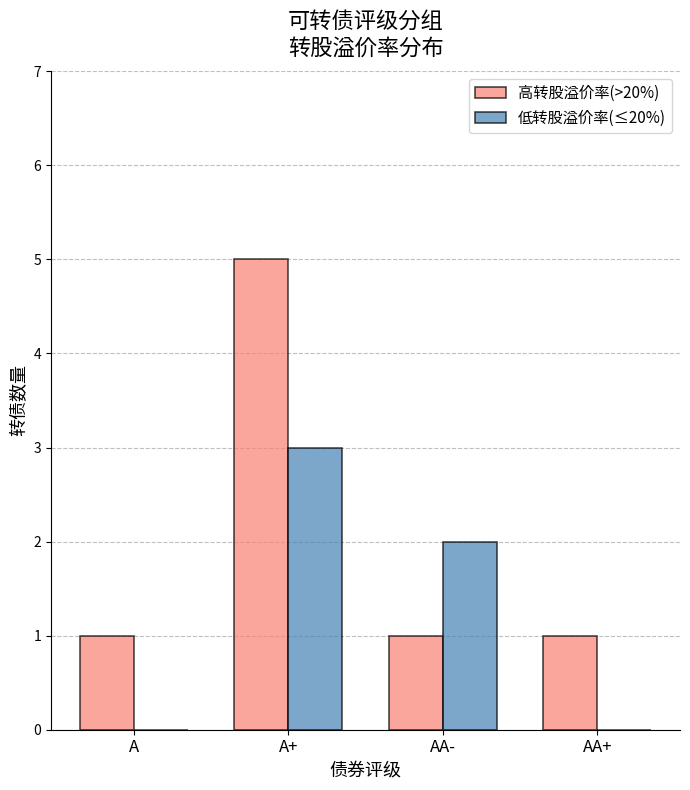

What is the approximate value of 高转股溢价率(>20%) at A+?

5